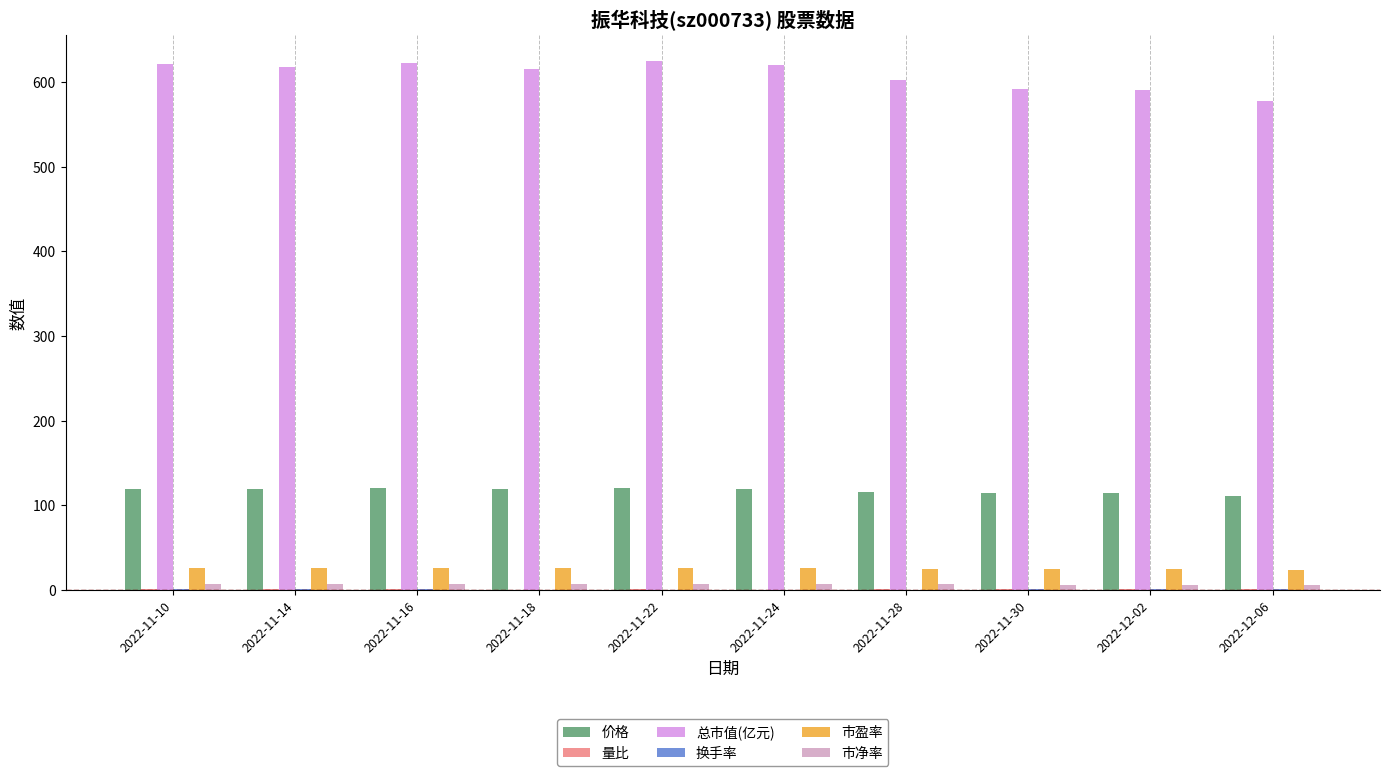

True or false: 市盈率 has a value of 24.7 at 2022-11-30.

True